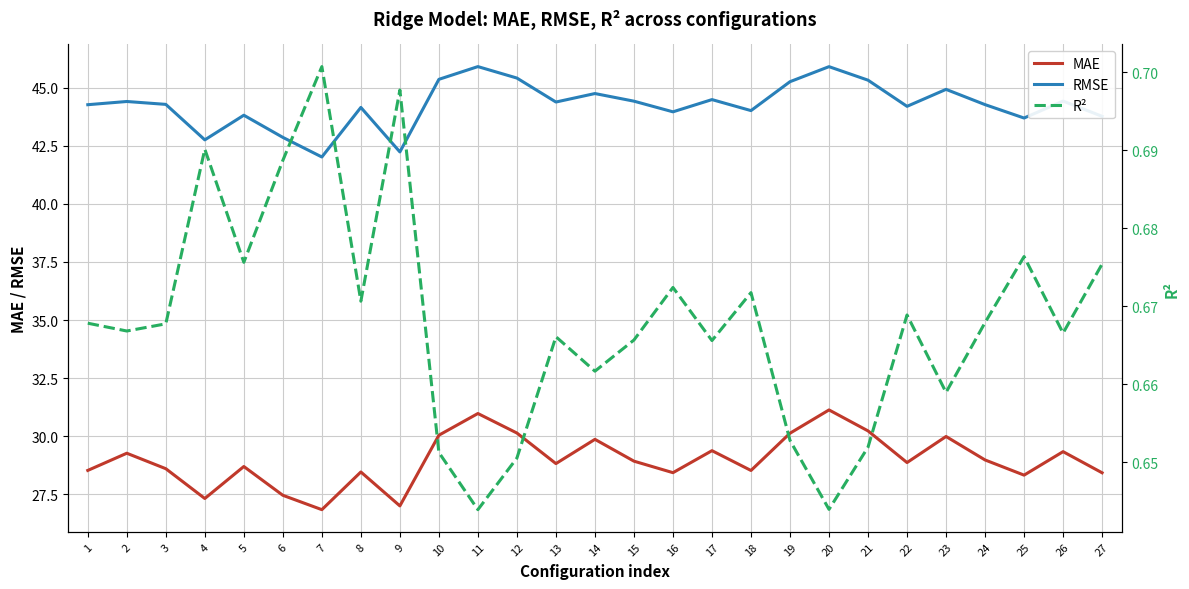

Where does the MAE series first go above 28?

1